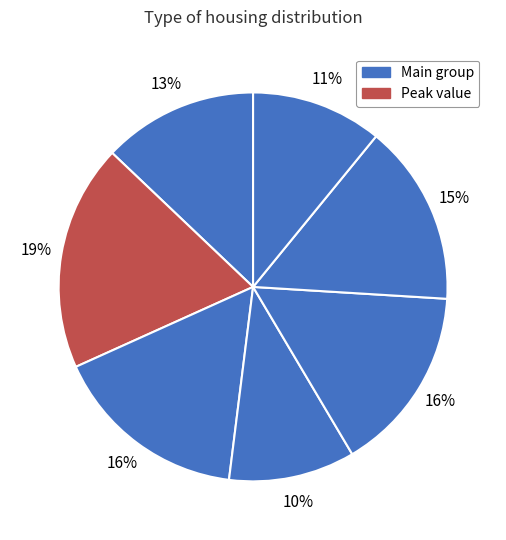

Count the number of slices in the pie.

7